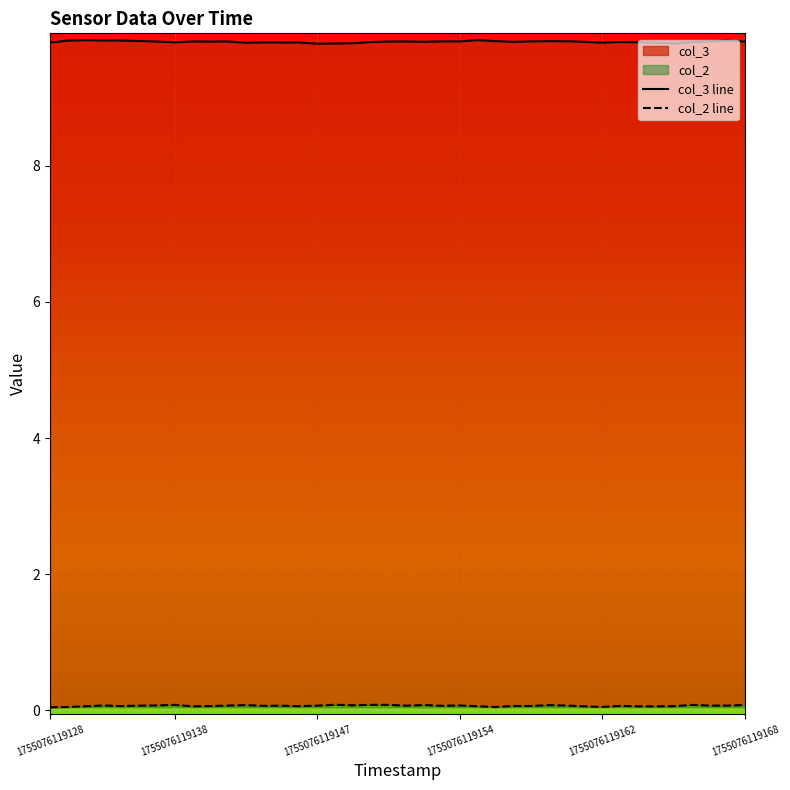

True or false: col_3 line and col_2 line intersect in this chart.

False